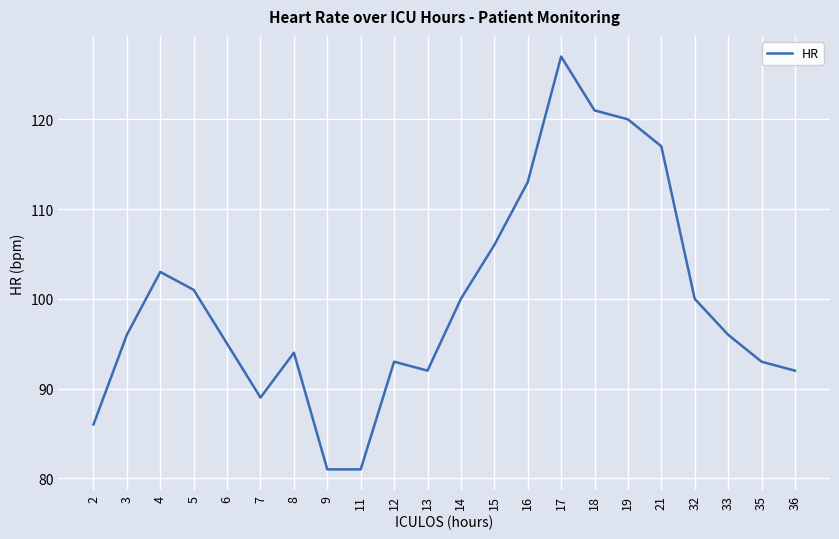

True or false: the data shows 72 at 4.

False